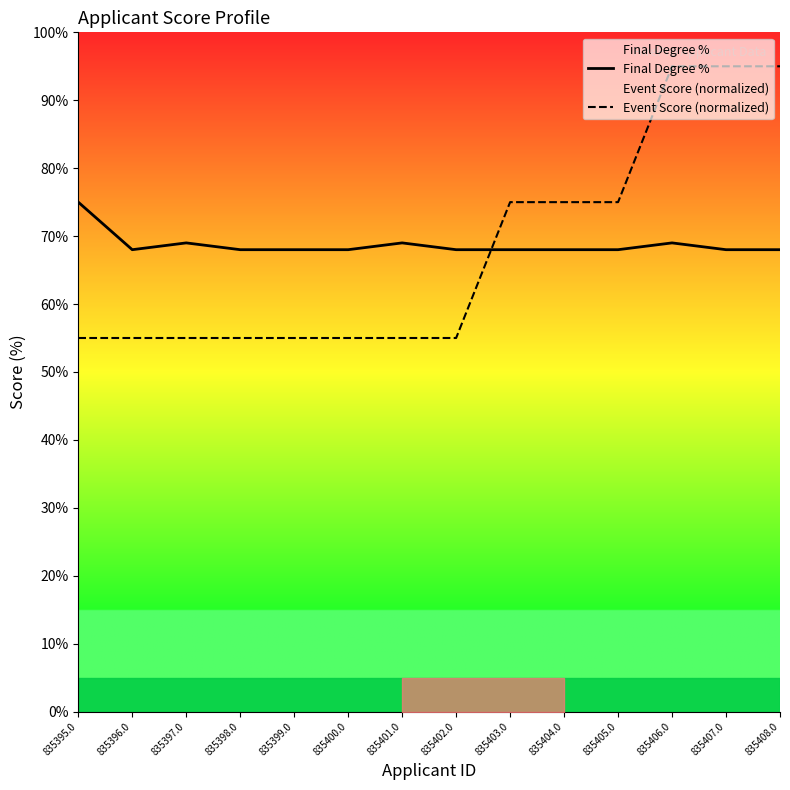

Which has a higher value, 835405.0 or 835398.0?

835405.0